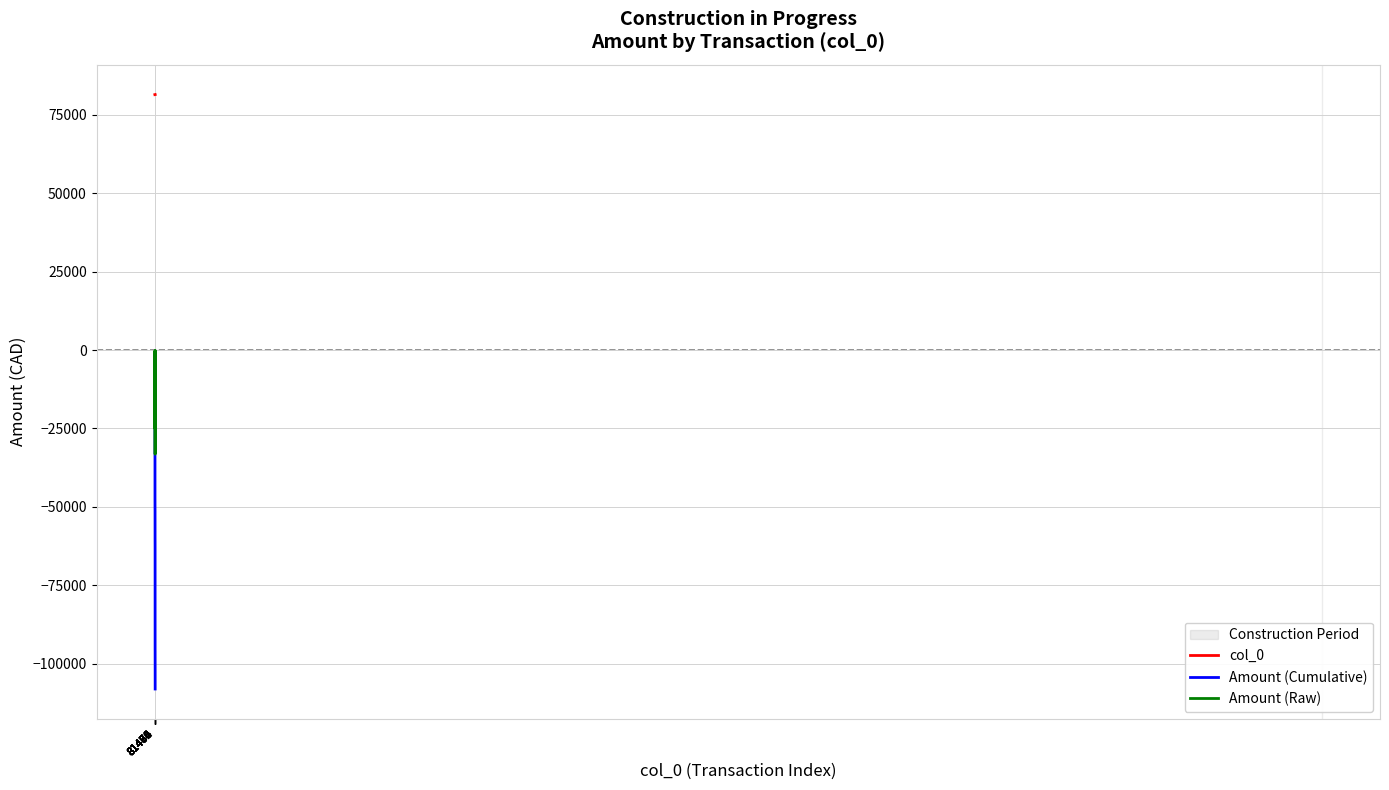

Rank the series by their average value, from lowest to highest.

Amount (Cumulative), Amount (Raw), col_0